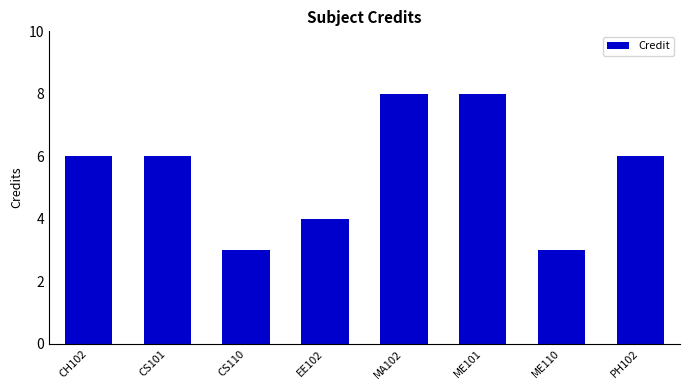

Reading left to right, extract all data points from this chart.

CH102=6	CS101=6	CS110=3	EE102=4	MA102=8	ME101=8	ME110=3	PH102=6